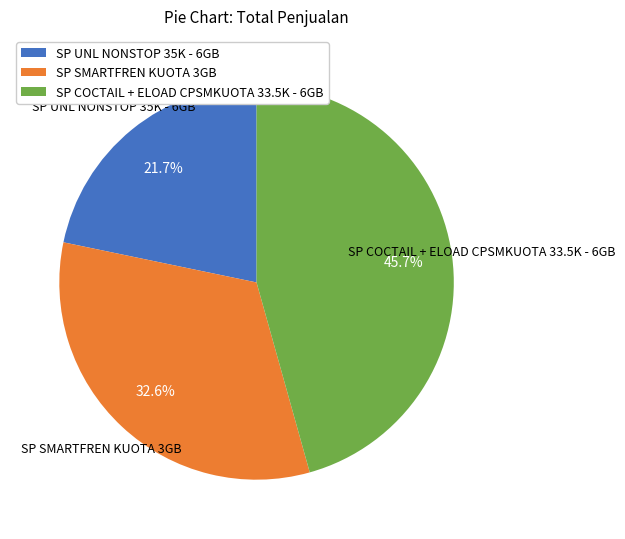

Does any single category account for the majority?

No